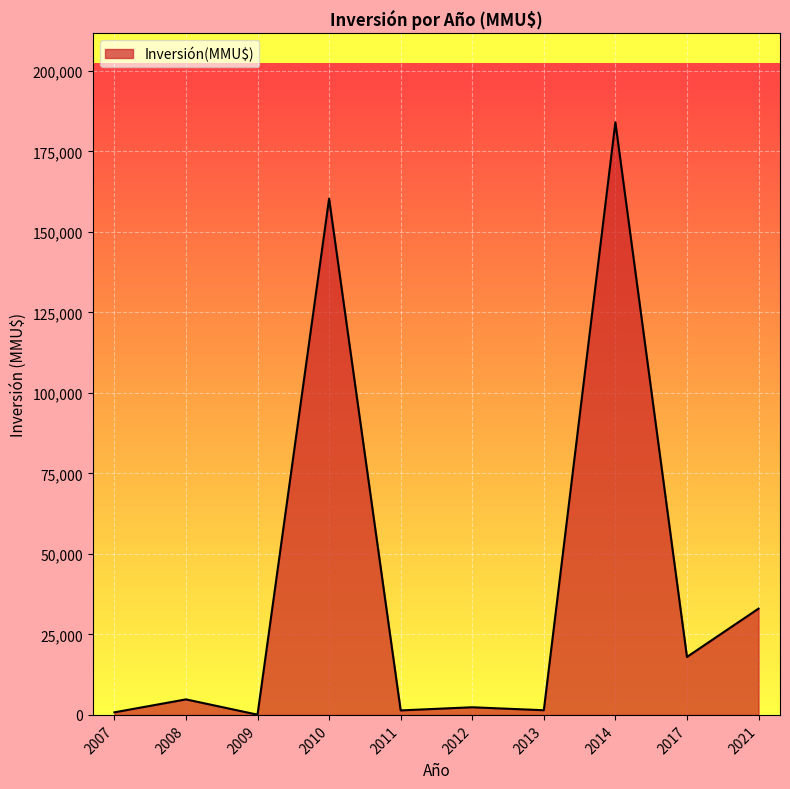

Does the chart display data point markers on the line(s)?

No